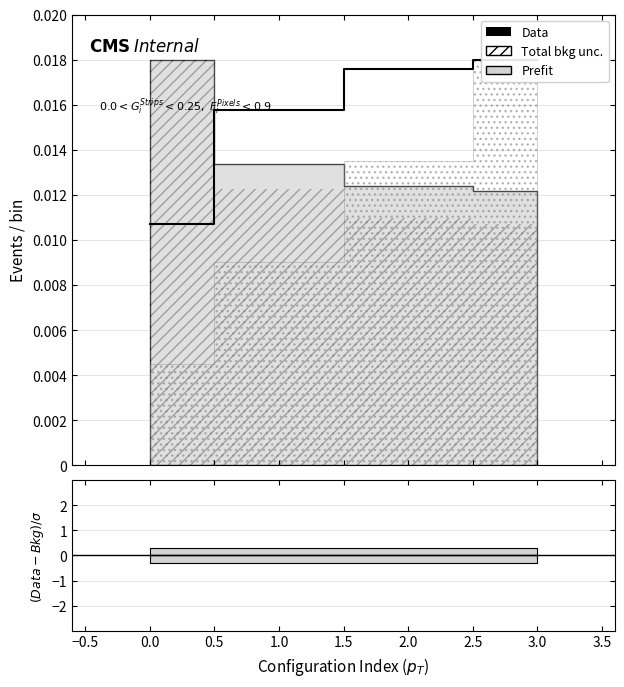

How many data points does each series have?

4